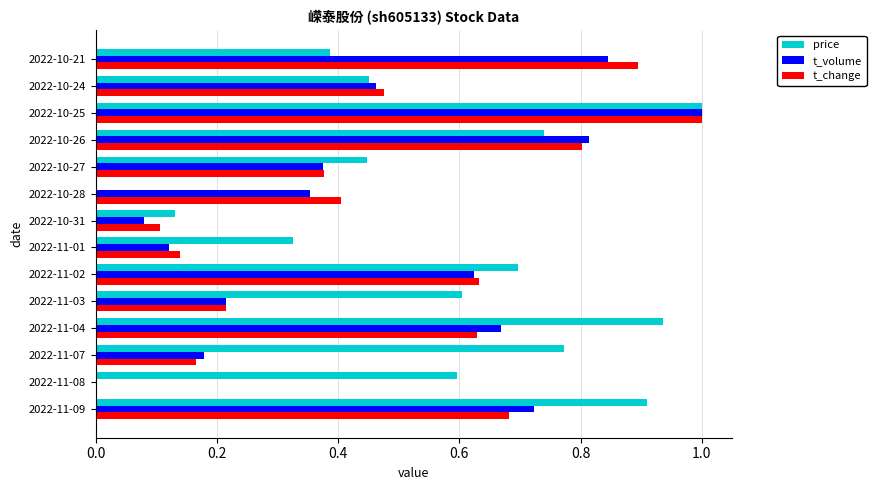

The value of price at 2022-11-09 is 0.9. True or false?

True